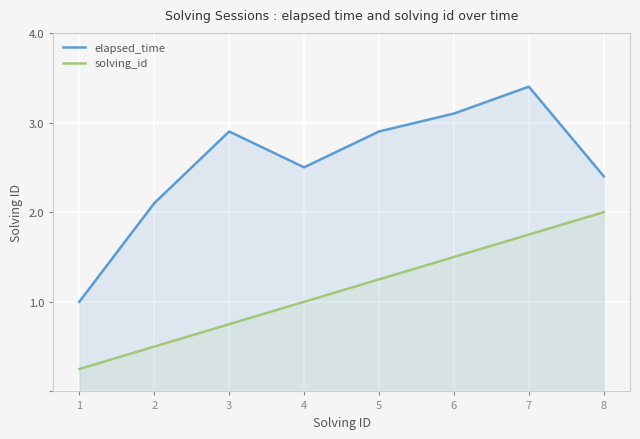

Which series has the largest range (max minus min)?

elapsed_time